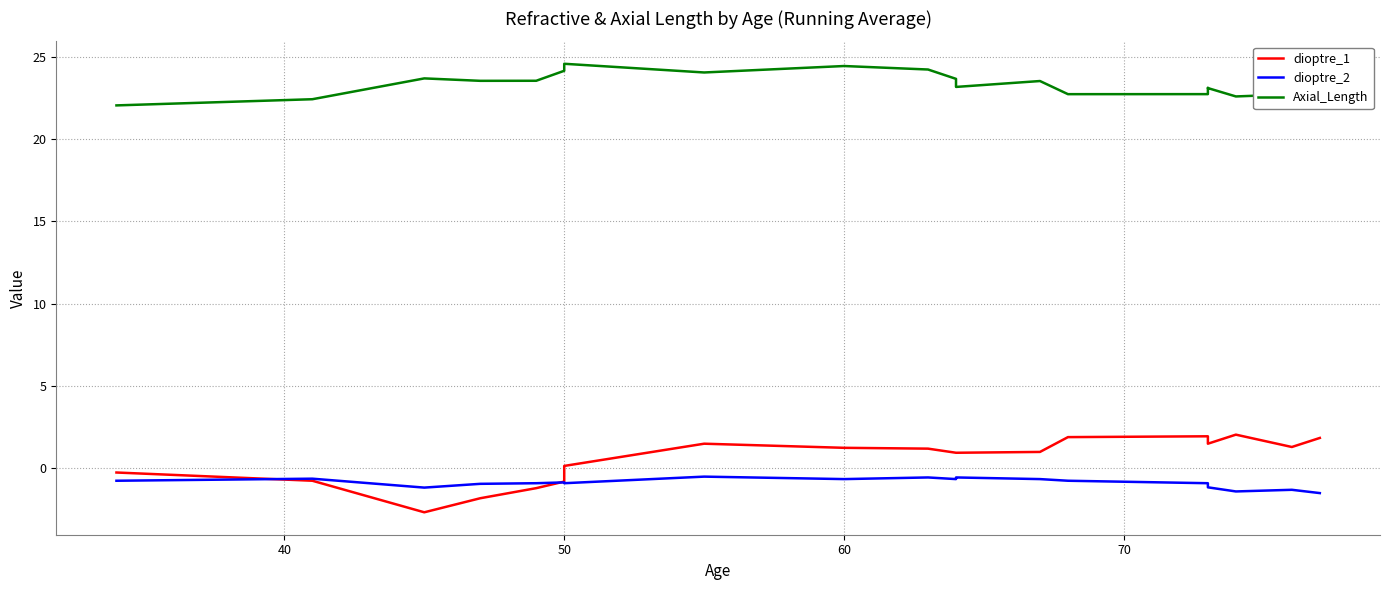

What is the difference between the second highest and second lowest values in the dioptre_2 series?

0.8